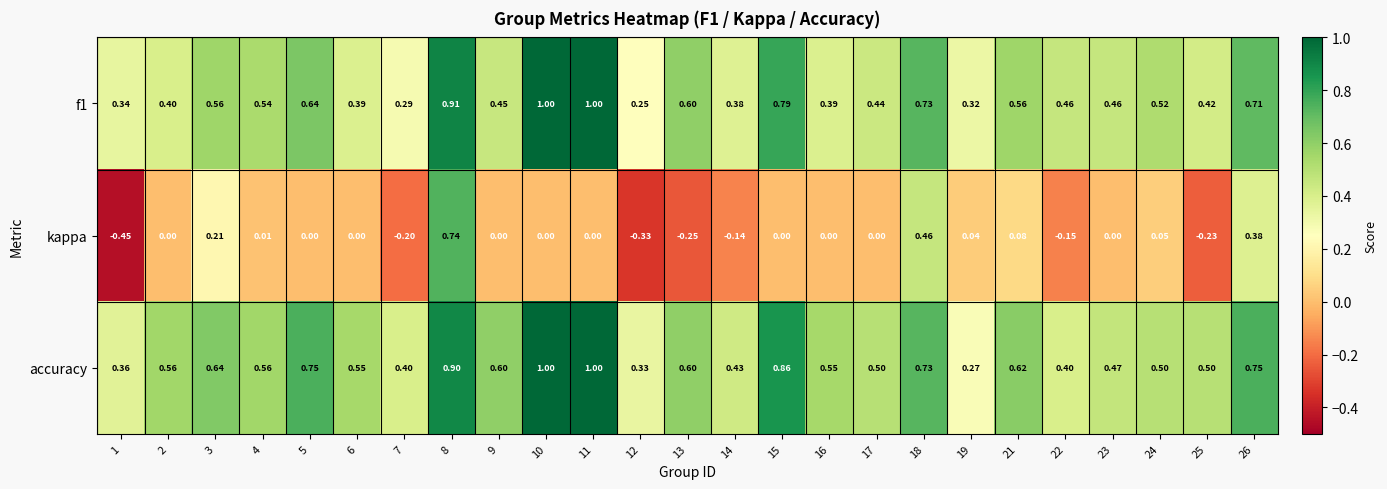

Is the value of f1 at 9 greater than the value of accuracy at 8?

No